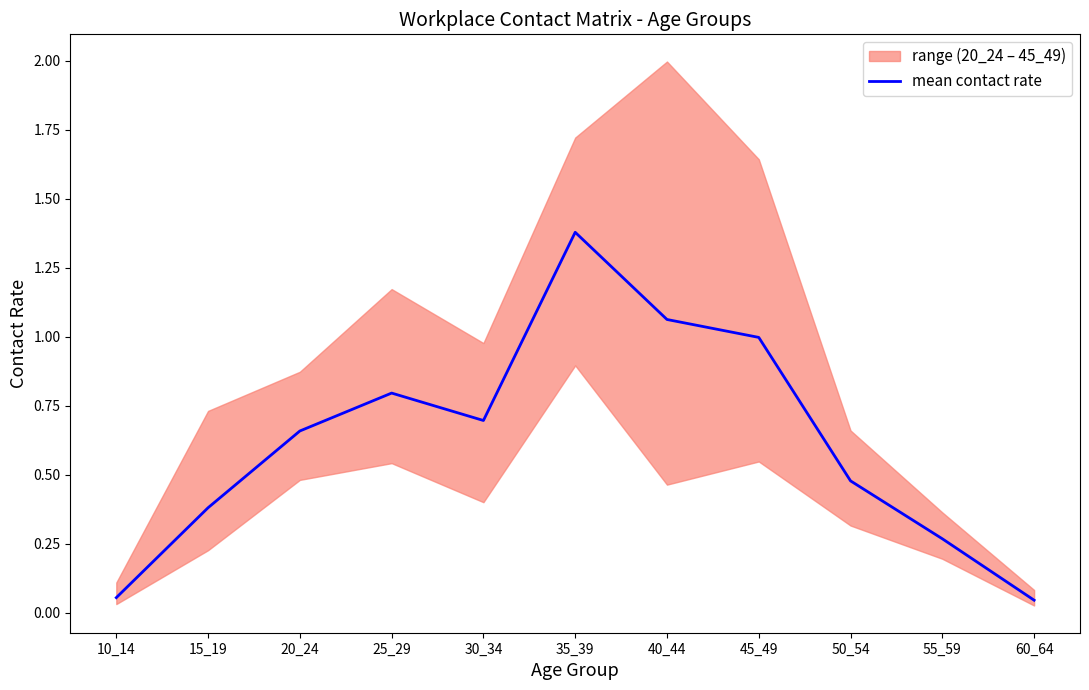

Reading left to right, list all the values displayed in this chart.

10_14=0.1	15_19=0.4	20_24=0.7	25_29=0.8	30_34=0.7	35_39=1.4	40_44=1.1	45_49=1.0	50_54=0.5	55_59=0.3	60_64=0.0